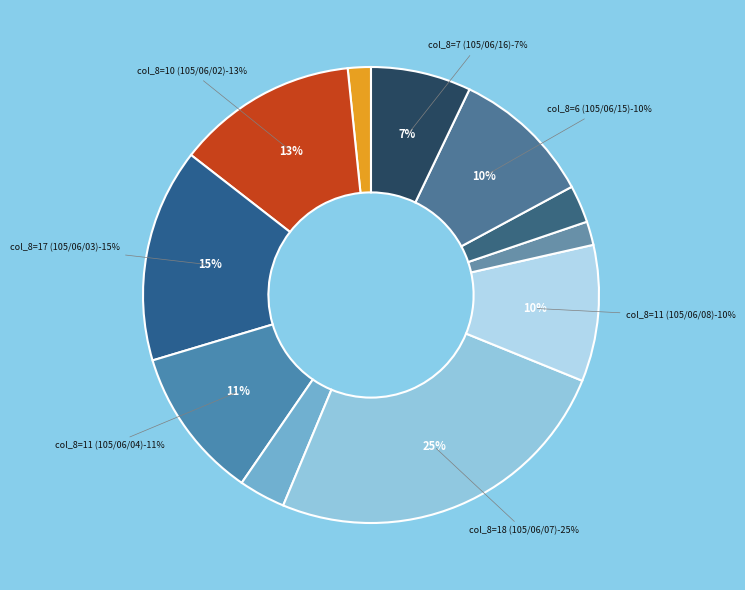

What percentage do 11 and 2 together represent?

12.3%